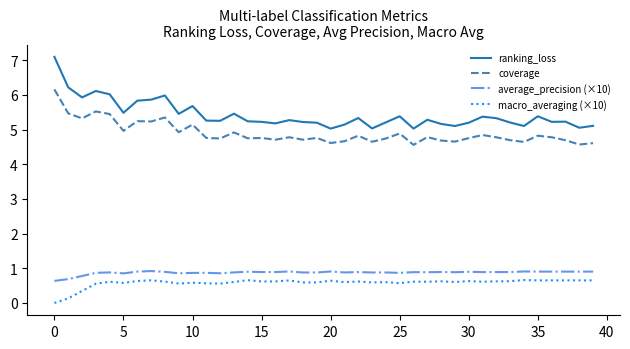

Which series has the widest spread of values?

ranking_loss